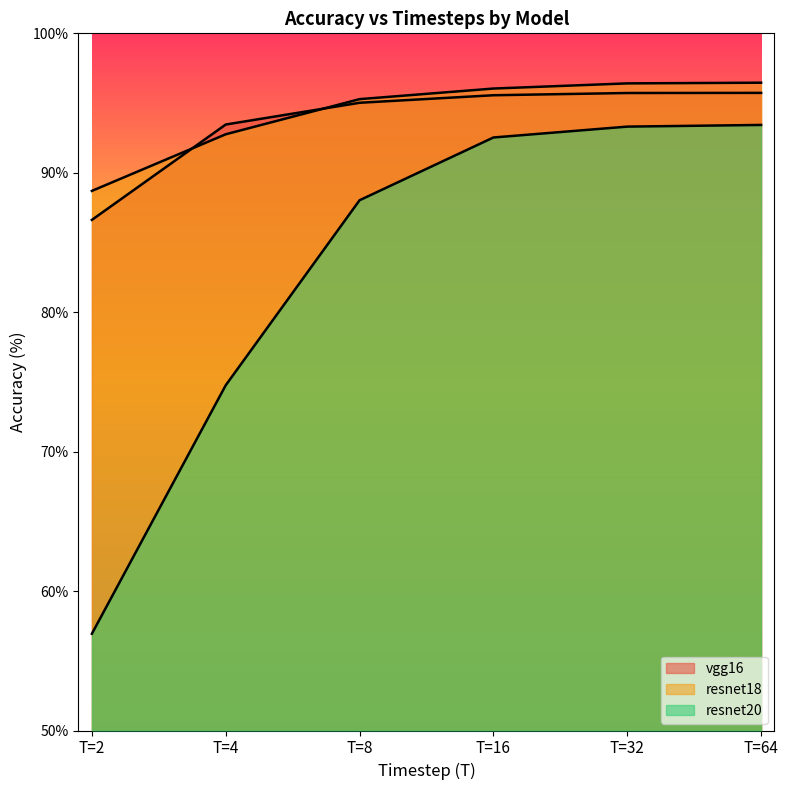

Reading left to right, extract all data points from this chart.

vgg16: 86.6	93.5	95.0	95.6	95.7	95.7
resnet18: 88.7	92.8	95.3	96.0	96.4	96.5
resnet20: 56.9	74.8	88.0	92.5	93.3	93.4